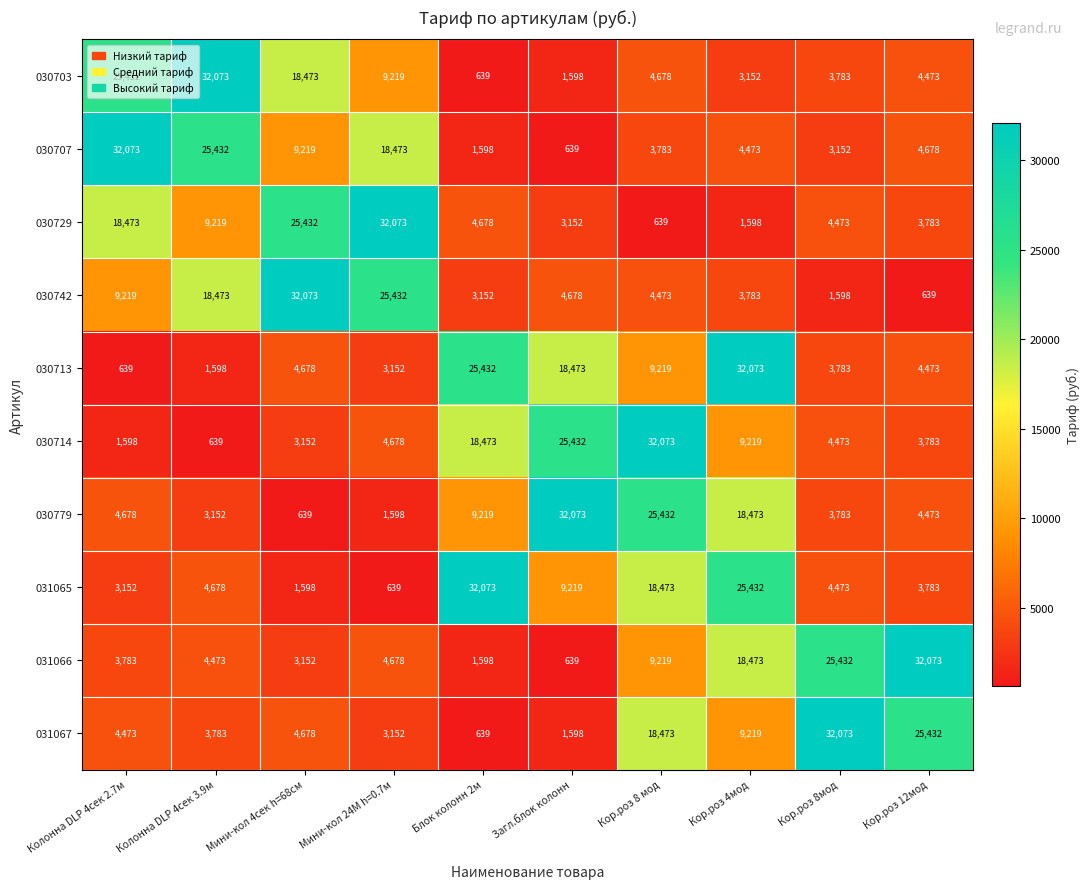

At which category is the sum across all series the highest?

Кор.роз 8 мод